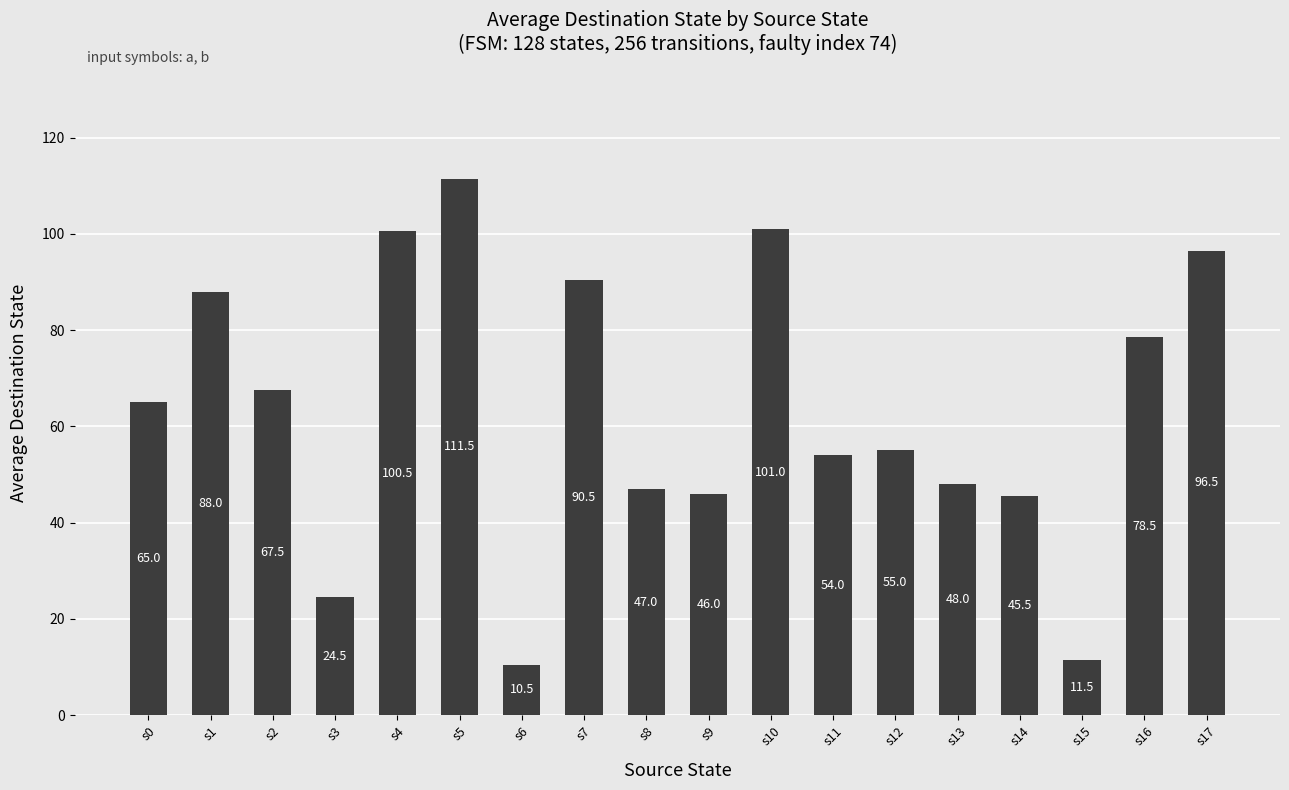

True or false: the data shows 49.7 at s7.

False